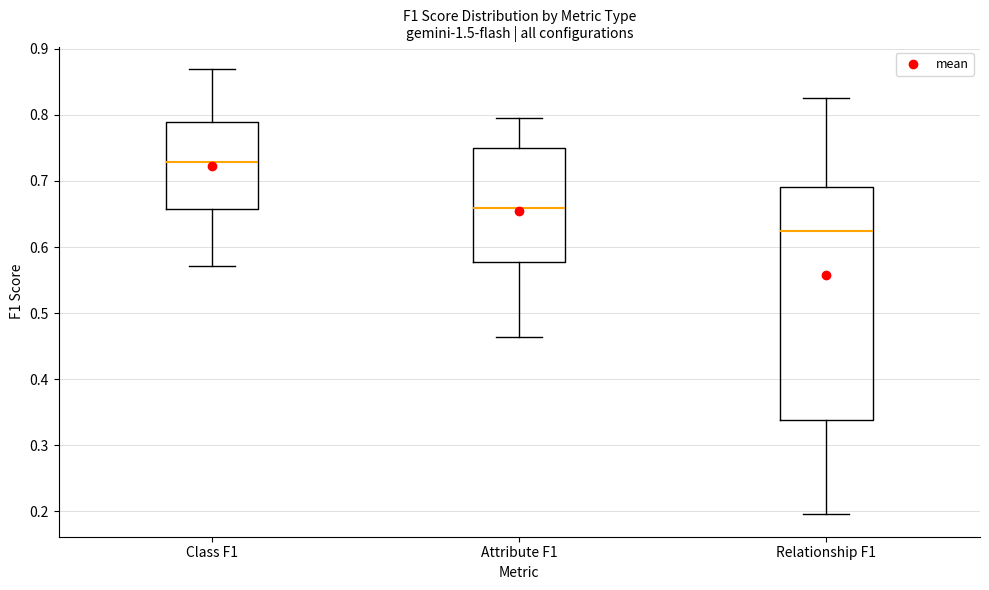

Reading left to right, transcribe this box plot: for each box, give where its median line is, the range the box spans, and where its two whiskers end, as read against the y-axis. The values are not printed on the chart, so give them approximately, as read against the axis.

Class F1: median 0.73, box 0.66 to 0.79, whiskers 0.57 to 0.87
Attribute F1: median 0.66, box 0.58 to 0.75, whiskers 0.46 to 0.80
Relationship F1: median 0.62, box 0.34 to 0.69, whiskers 0.19 to 0.83